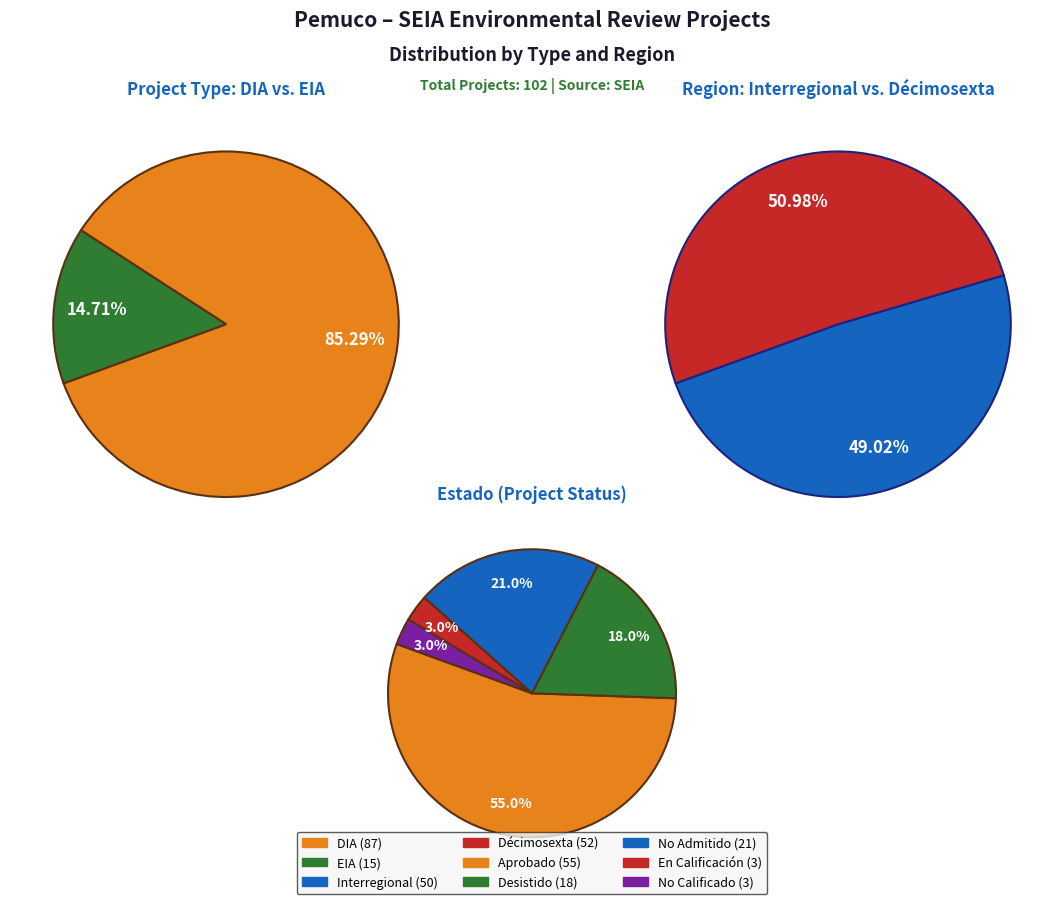

Count the number of slices in the pie.

2